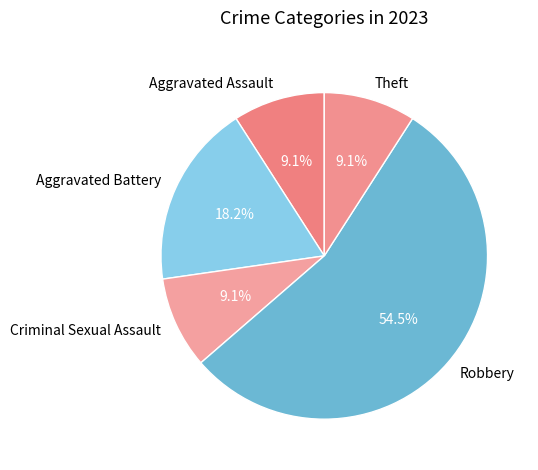

Does any single category account for the majority?

Yes